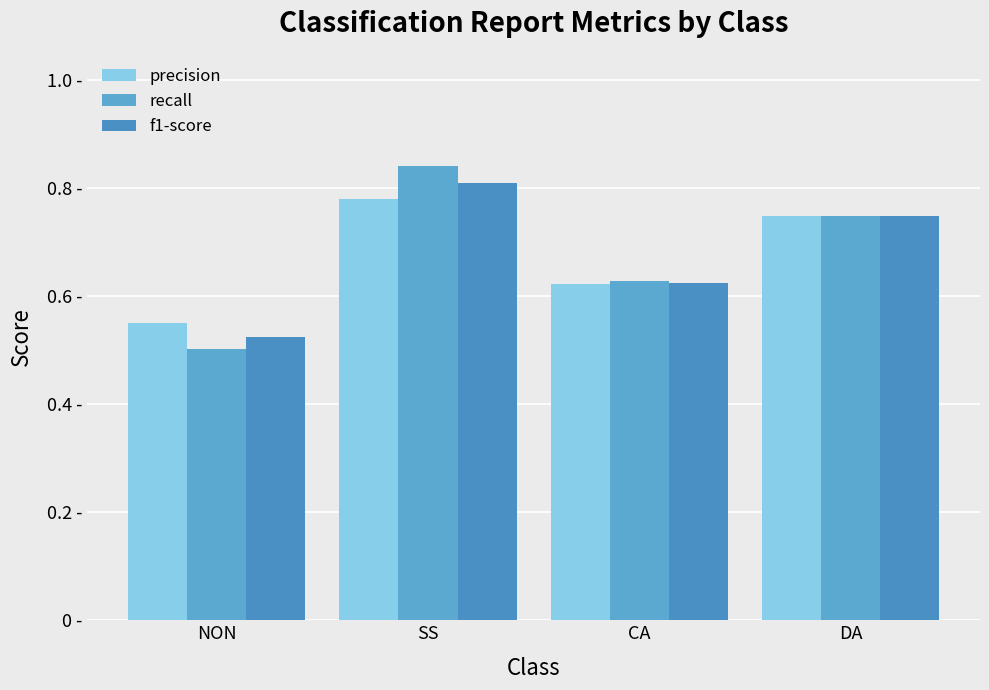

Are the bars grouped side by side (vs. stacked)?

Yes